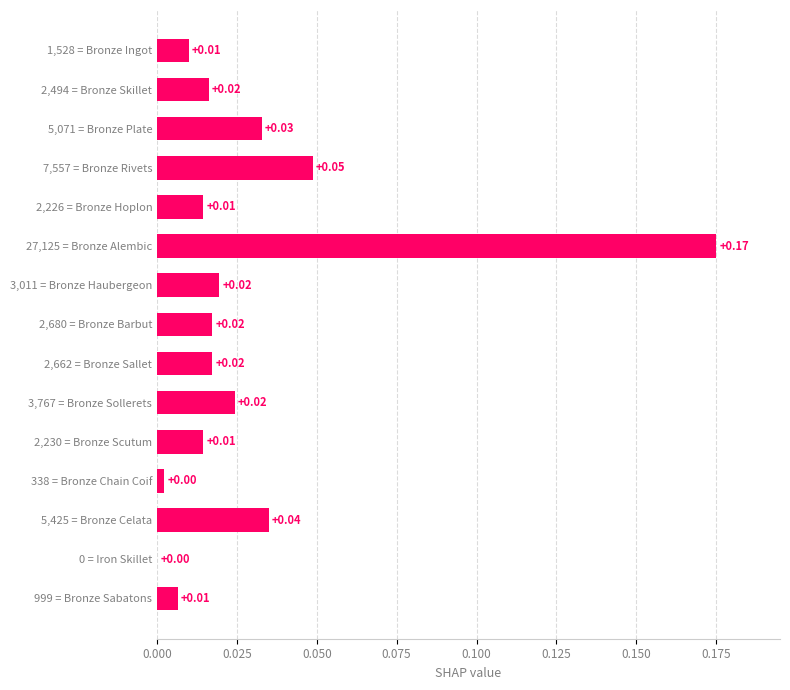

What is the sum of all values?

0.4